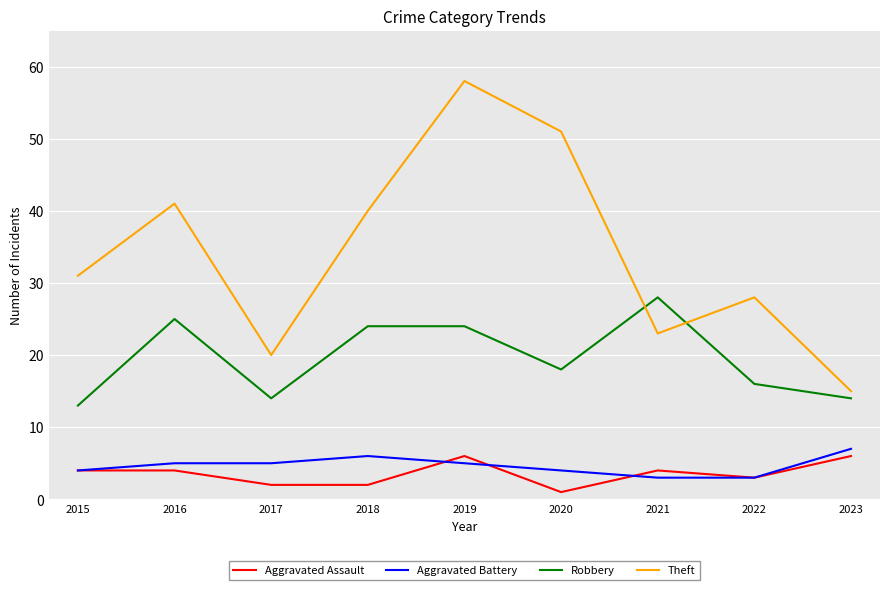

Reading right to left, extract all data points from this chart.

Aggravated Assault: 2023=6	2022=3	2021=4	2020=1	2019=6	2018=2	2017=2	2016=4	2015=4
Aggravated Battery: 2023=7	2022=3	2021=3	2020=4	2019=5	2018=6	2017=5	2016=5	2015=4
Robbery: 2023=14	2022=16	2021=28	2020=18	2019=24	2018=24	2017=14	2016=25	2015=13
Theft: 2023=15	2022=28	2021=23	2020=51	2019=58	2018=40	2017=20	2016=41	2015=31